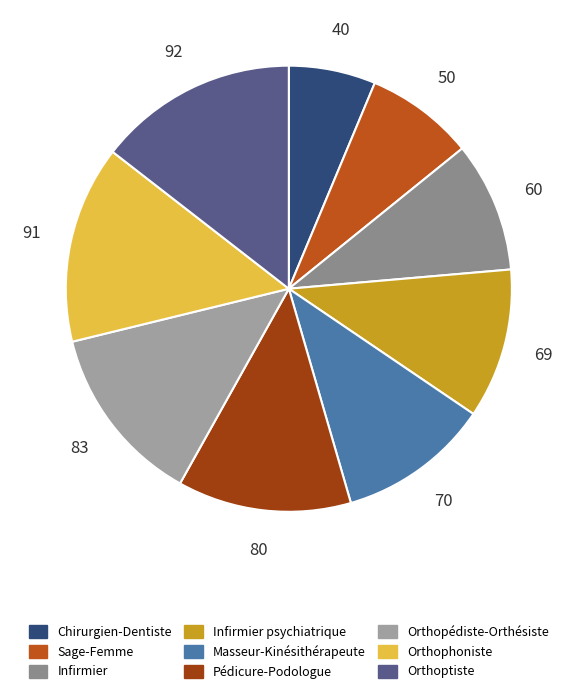

To the nearest percent, what is the average slice percentage?

11%